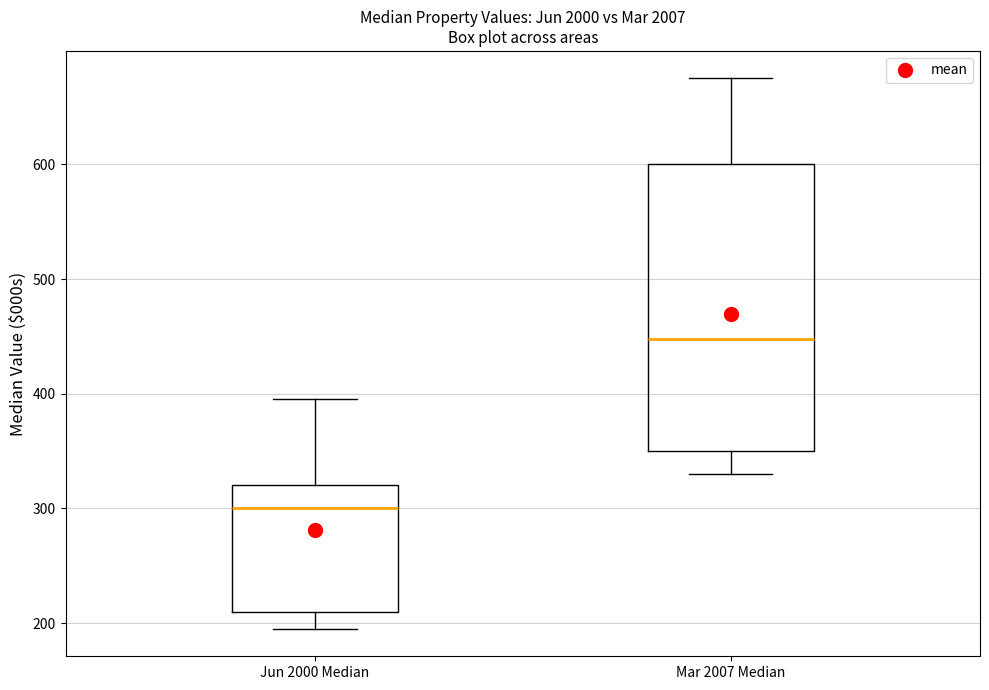

Reading left to right, transcribe this box plot: for each box, give where its median line is, the range the box spans, and where its two whiskers end, as read against the y-axis. The values are not printed on the chart, so give them approximately, as read against the axis.

Jun 2000 Median: median 300, box 210 to 320, whiskers 200 to 400
Mar 2007 Median: median 450, box 350 to 600, whiskers 330 to 680